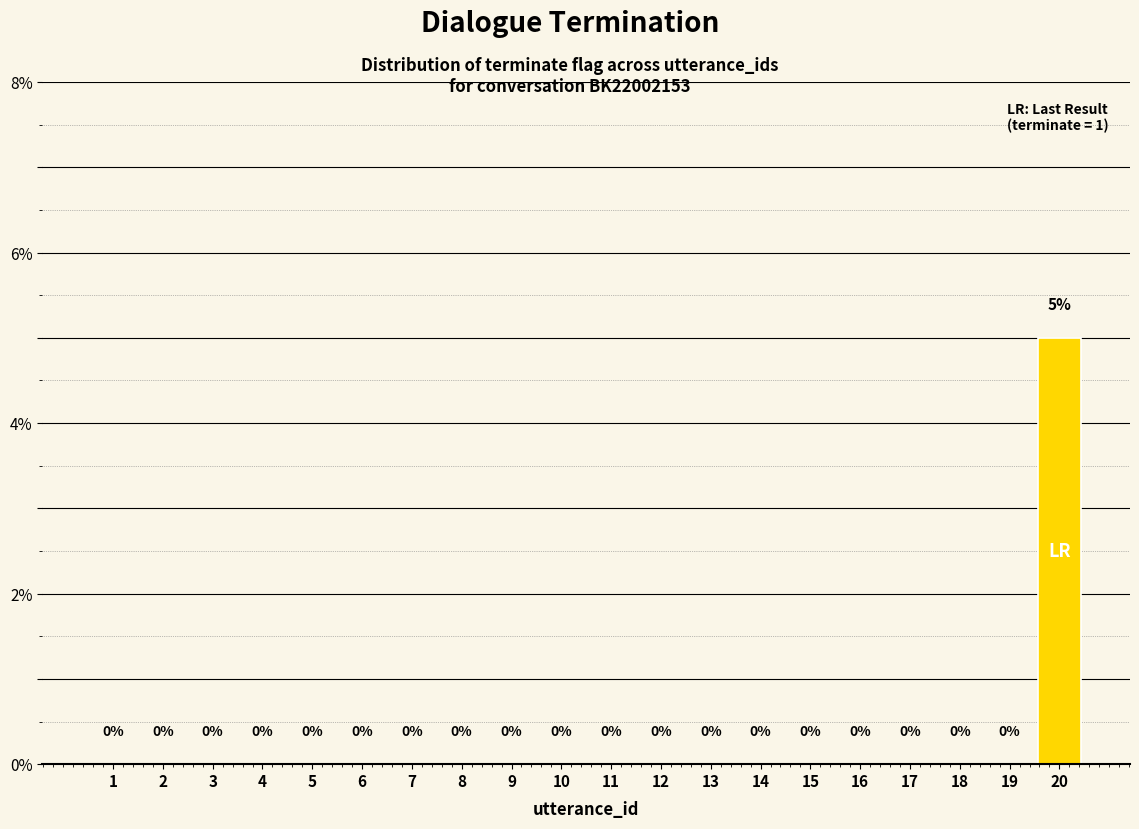

Reading right to left, list all the values displayed in this chart.

5	0	0	0	0	0	0	0	0	0	0	0	0	0	0	0	0	0	0	0